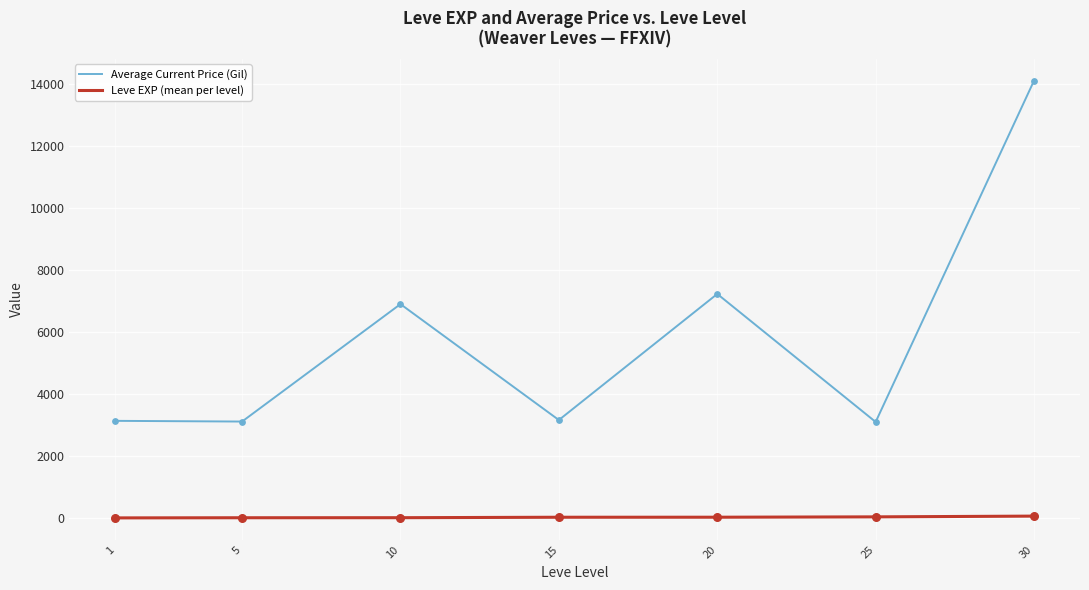

What are all the series names shown in the legend?

Average Current Price (Gil), Leve EXP (mean per level)